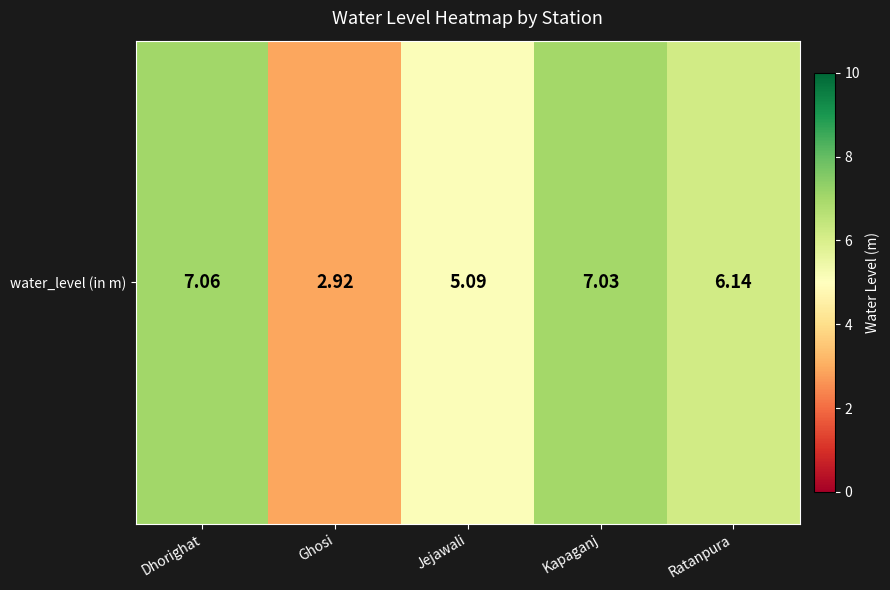

At which category does the chart reach its peak across all series?

Dhorighat